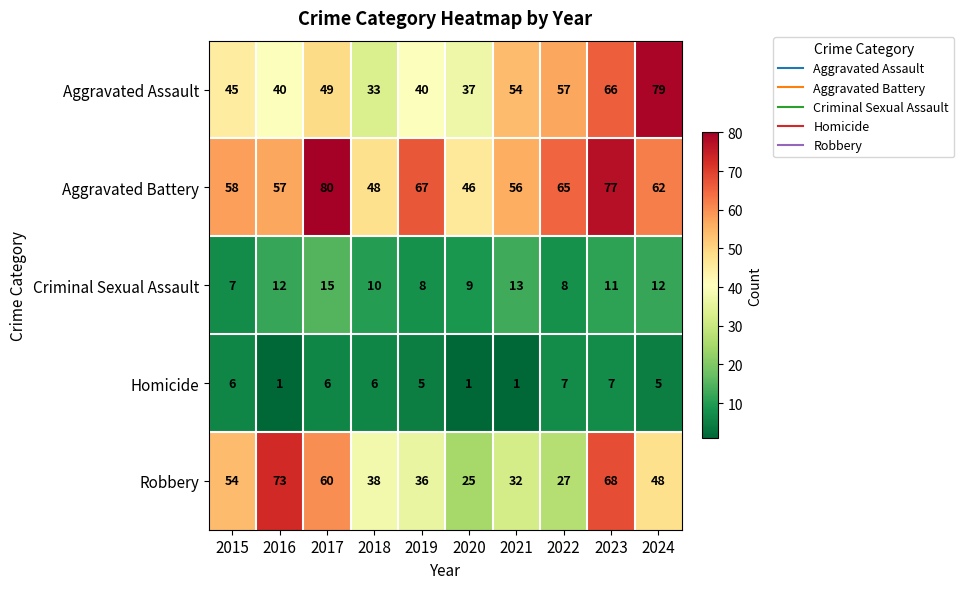

What is the difference between the maximum and minimum values in the Criminal Sexual Assault series?

8